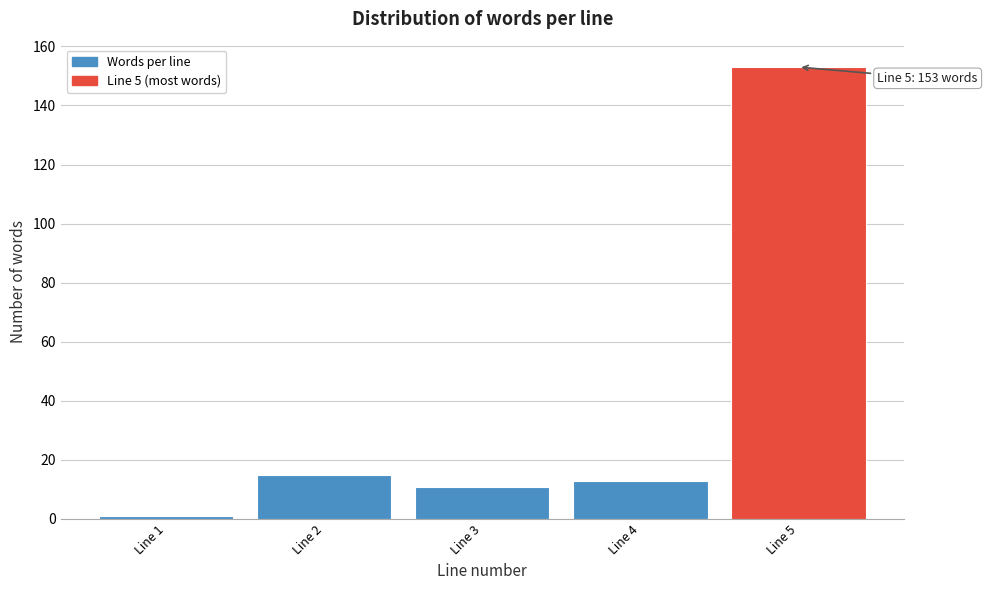

Reading right to left, what are all the values shown in this chart?

153	13	11	15	1